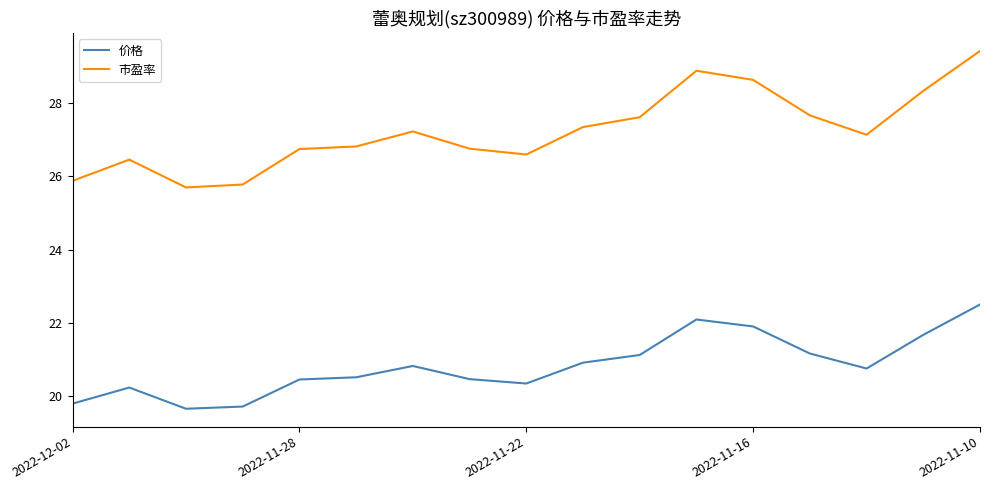

List the series in order of their peak value, highest first.

市盈率, 价格